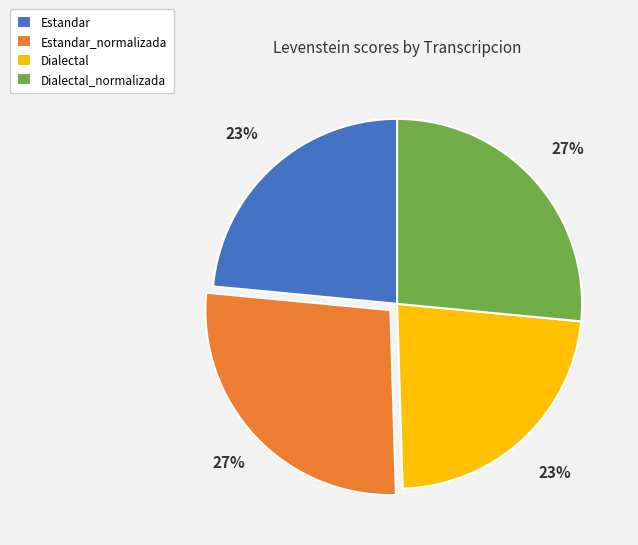

Is Estandar the majority of the pie?

No